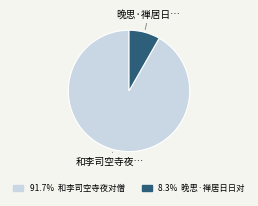

Does any single category account for the majority?

Yes